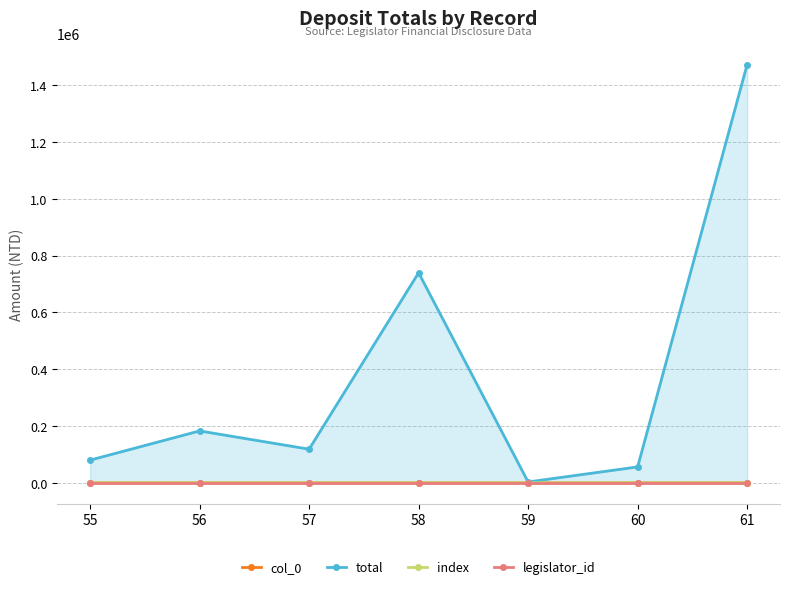

True or false: legislator_id and total intersect in this chart.

False